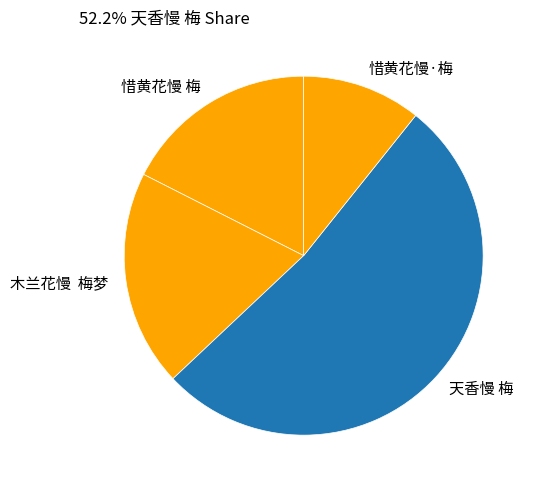

Which has a higher value, 木兰花慢 梅梦 or 天香慢 梅?

天香慢 梅